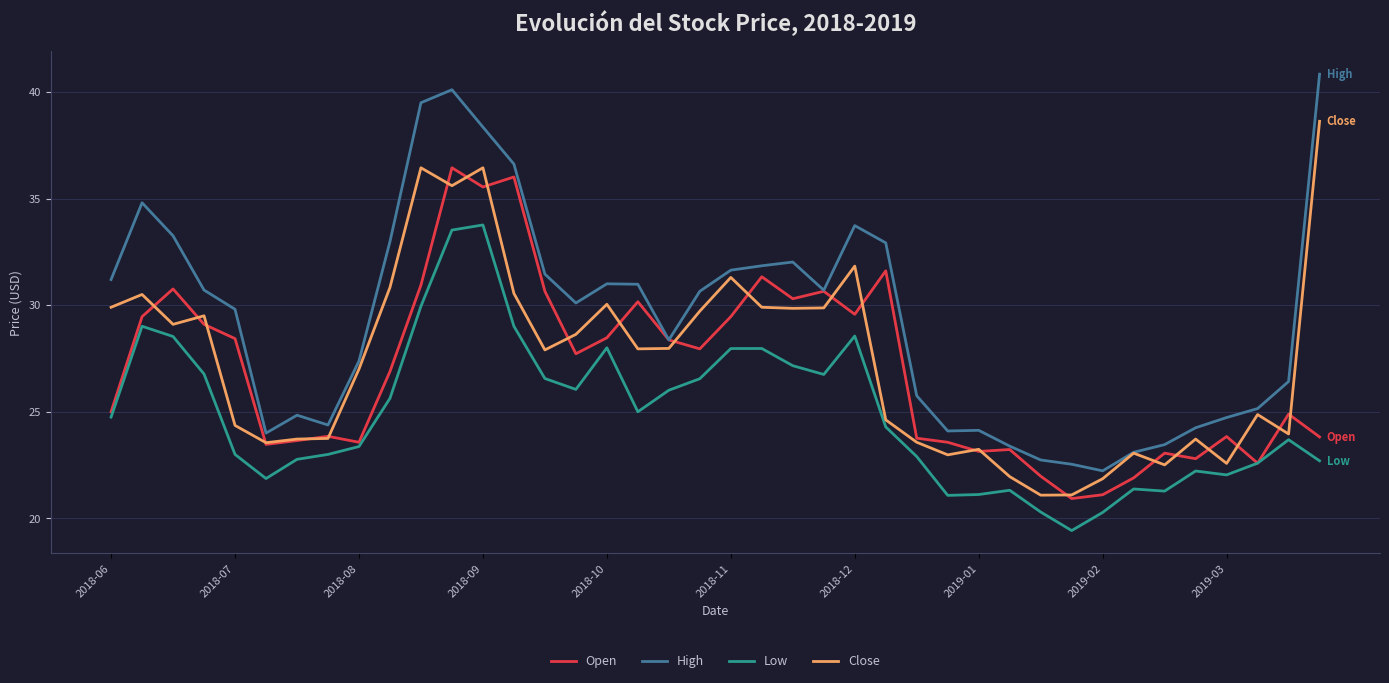

What is the average value of the Low series?

25.0